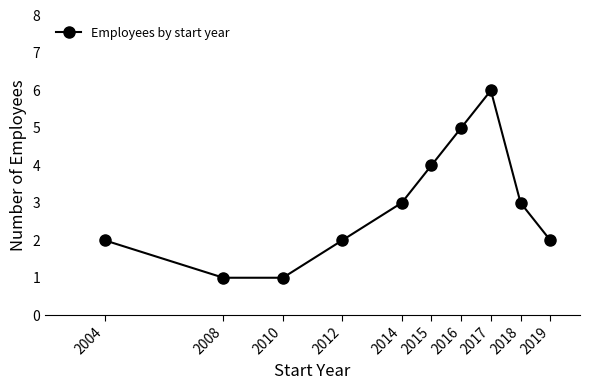

What is the sum of all values?

29